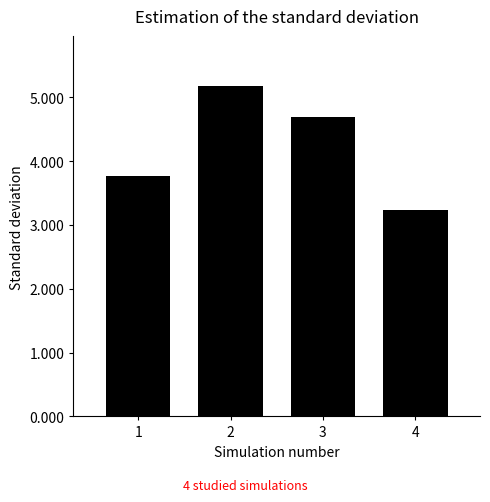

At which category does the chart reach its peak across all series?

2